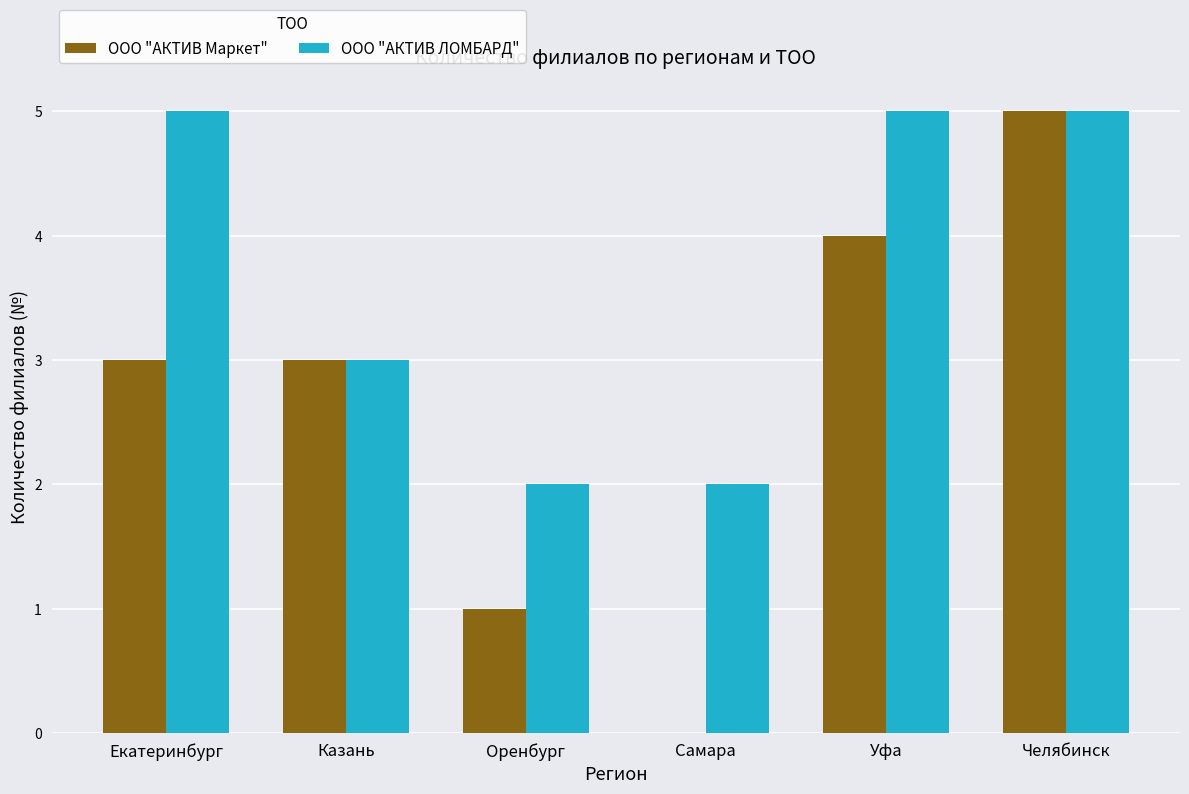

What is the sum of the ООО "АКТИВ Маркет" values at Екатеринбург and Оренбург?

4